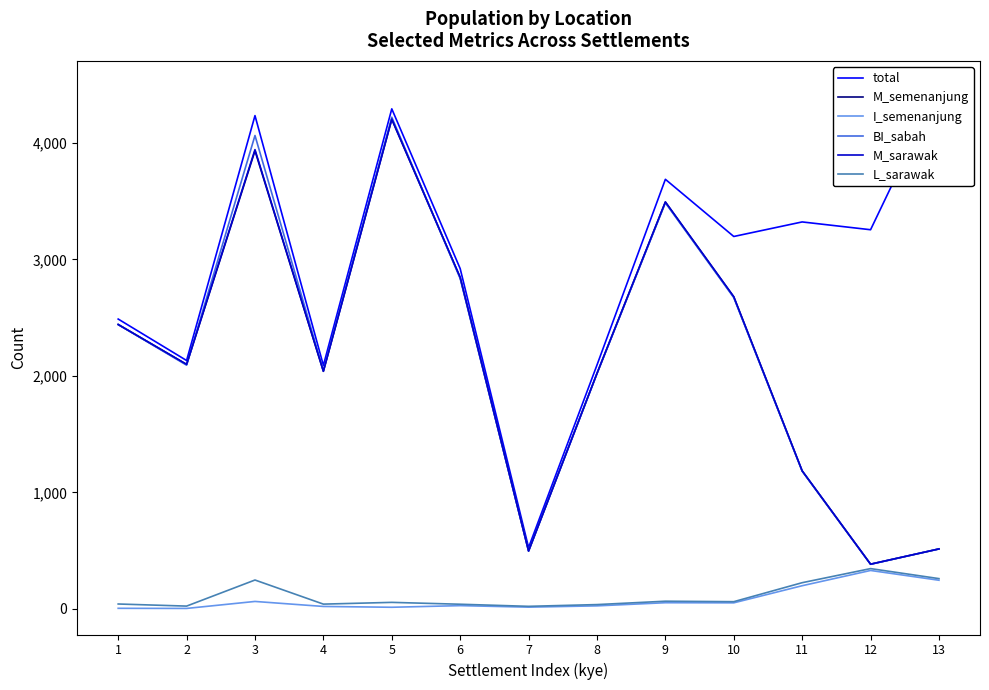

How many interior local valleys does the I_semenanjung series have?

4